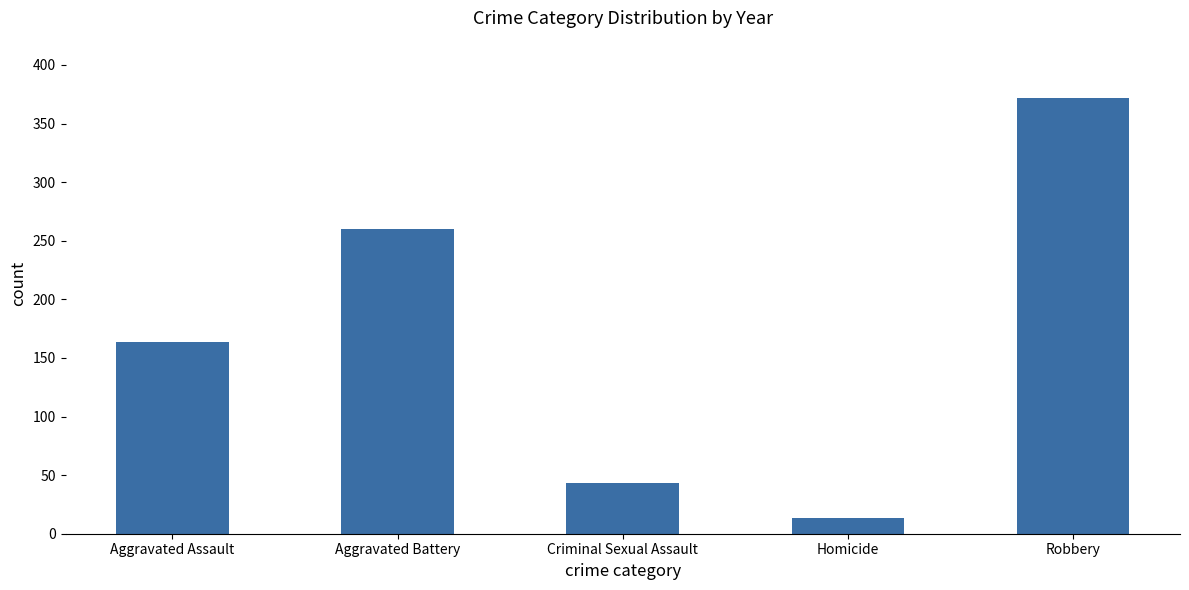

What is the change in value from Aggravated Assault to Criminal Sexual Assault?

-121